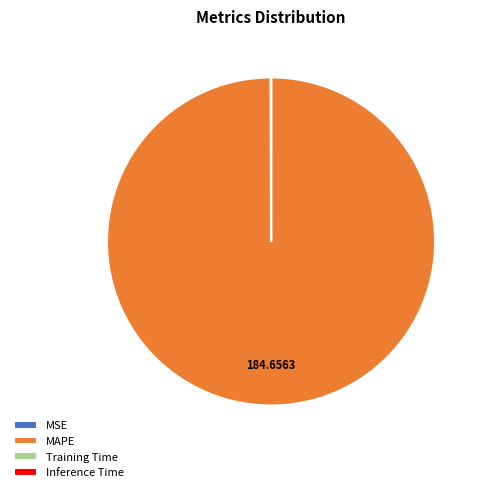

Is MAPE the majority of the pie?

Yes